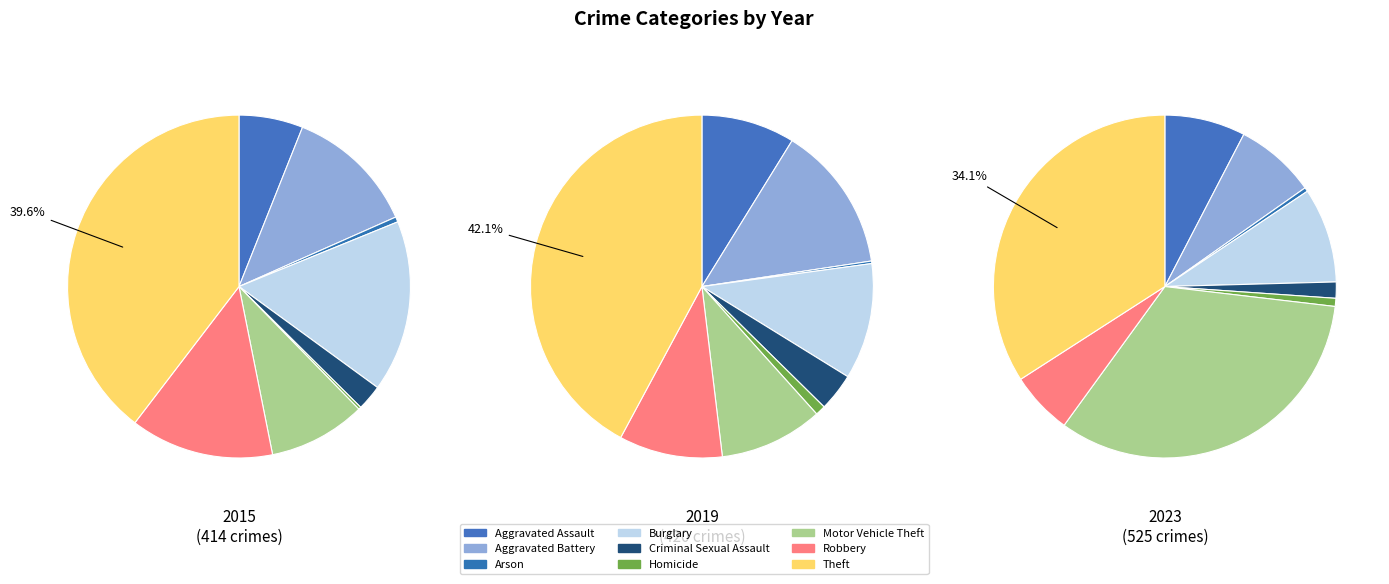

Does any single category account for the majority?

No